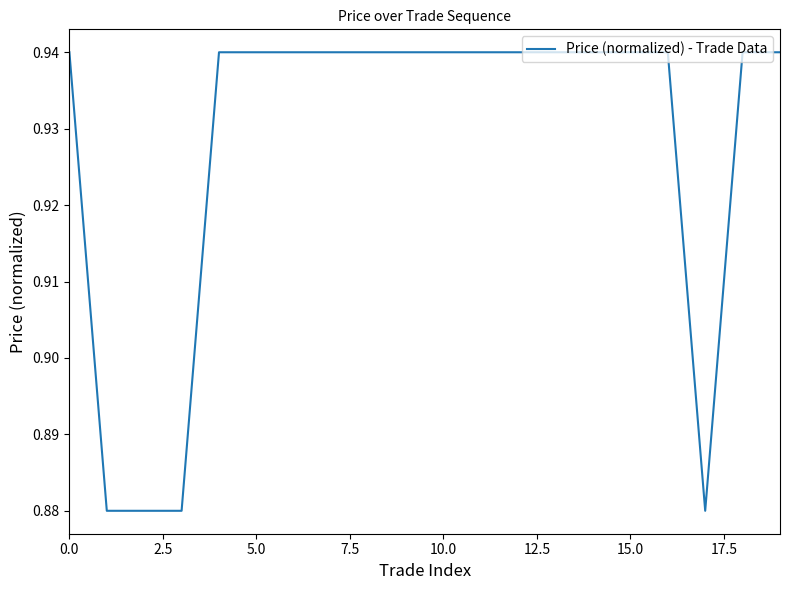

Does the chart have visible grid lines?

No